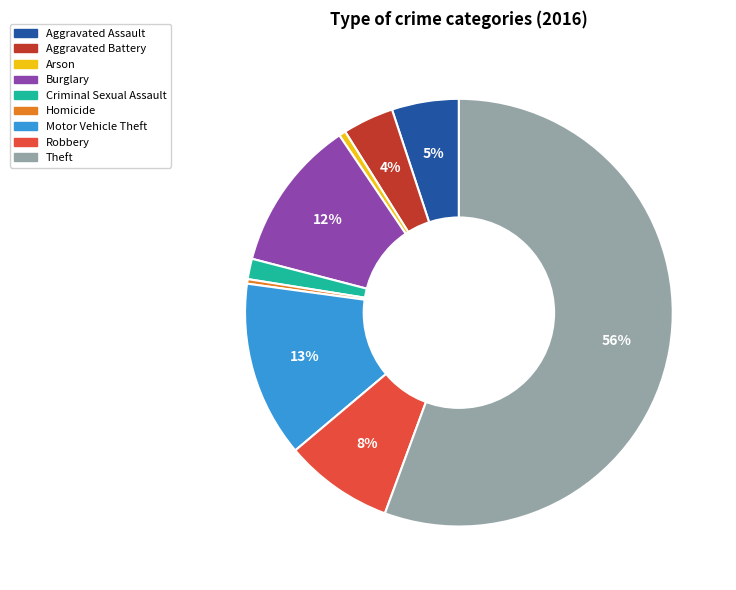

True or false: Burglary accounts for 12% of the total.

True